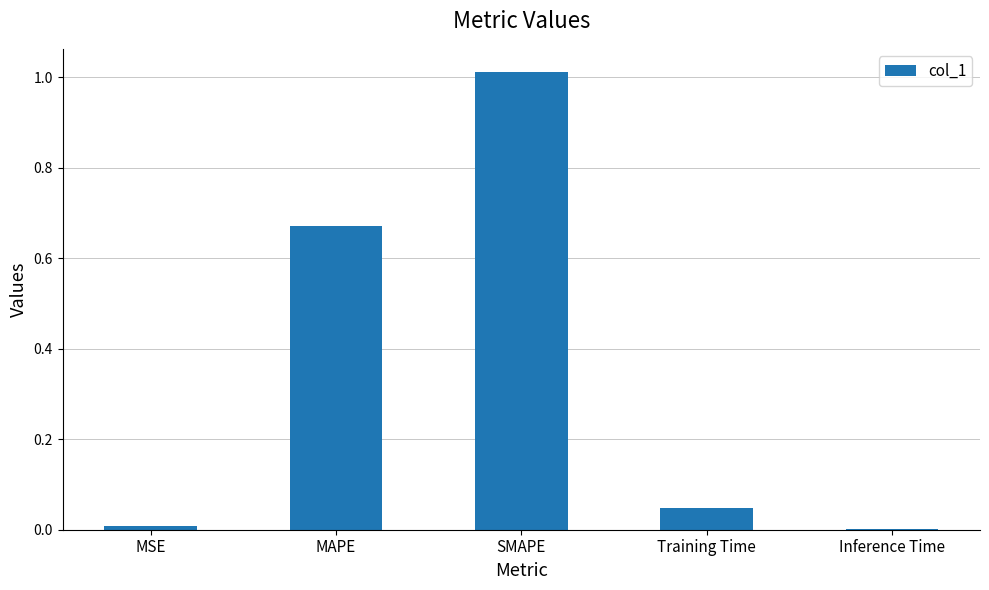

What is the sum of all values?

1.7